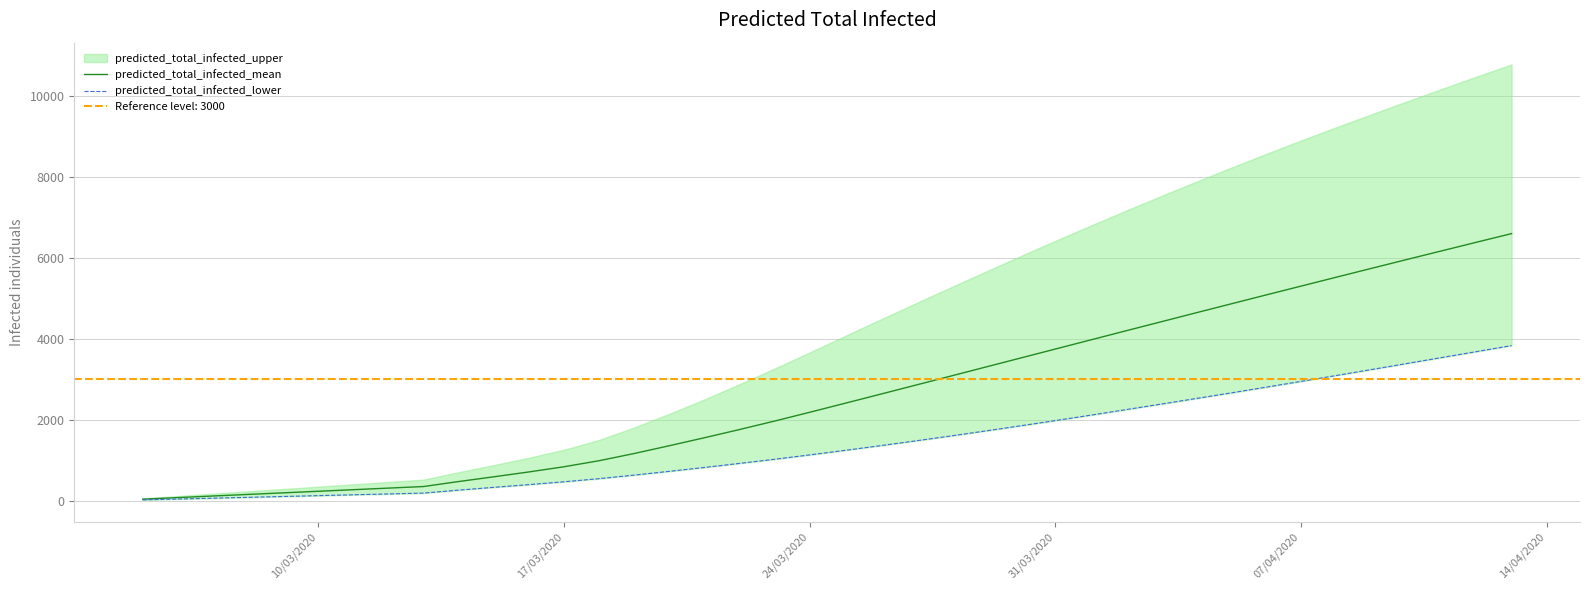

Does the chart have visible grid lines?

Yes